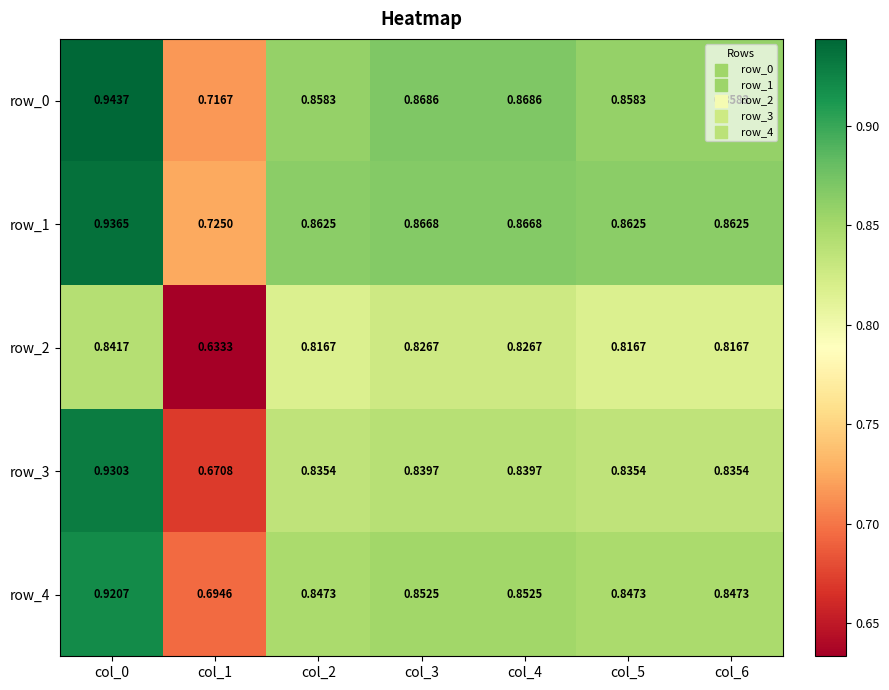

Between col_0 and col_1, which series saw the biggest shift?

row_3